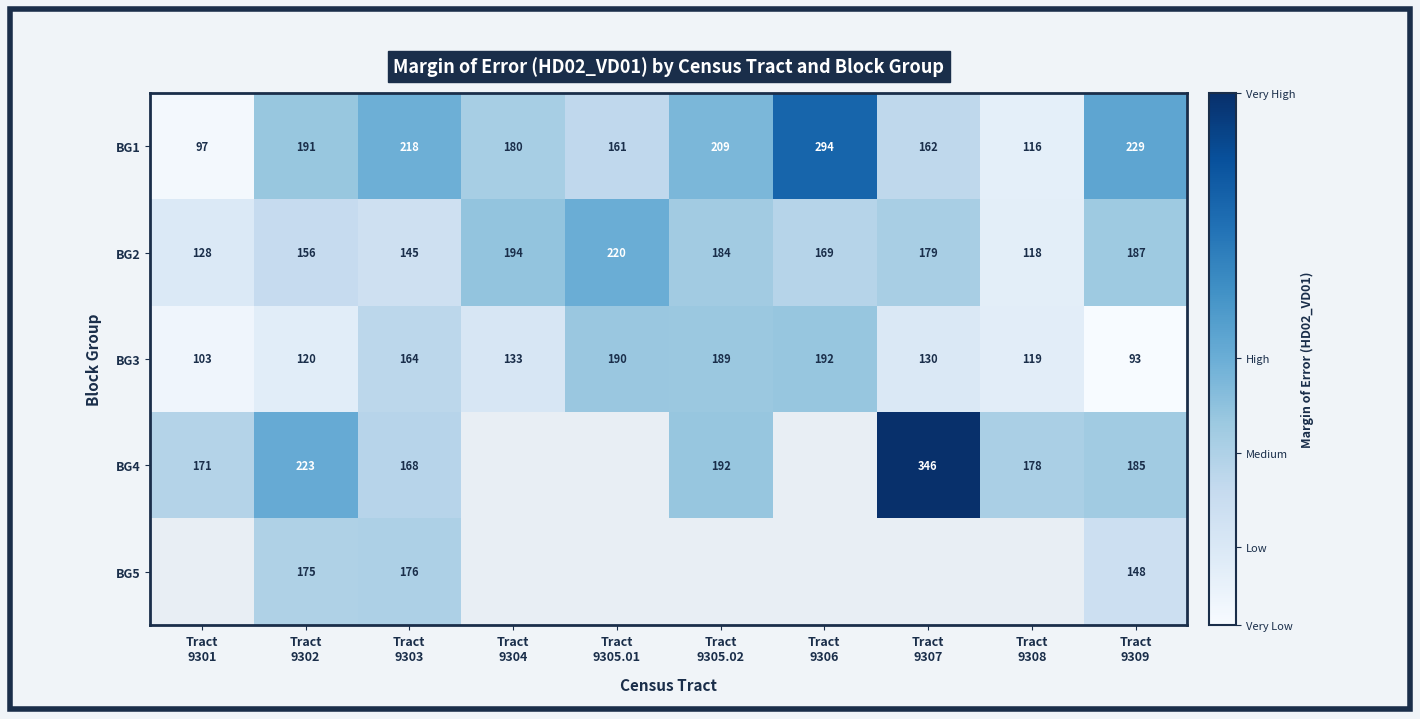

What is the lowest value of the BG1 series?

97